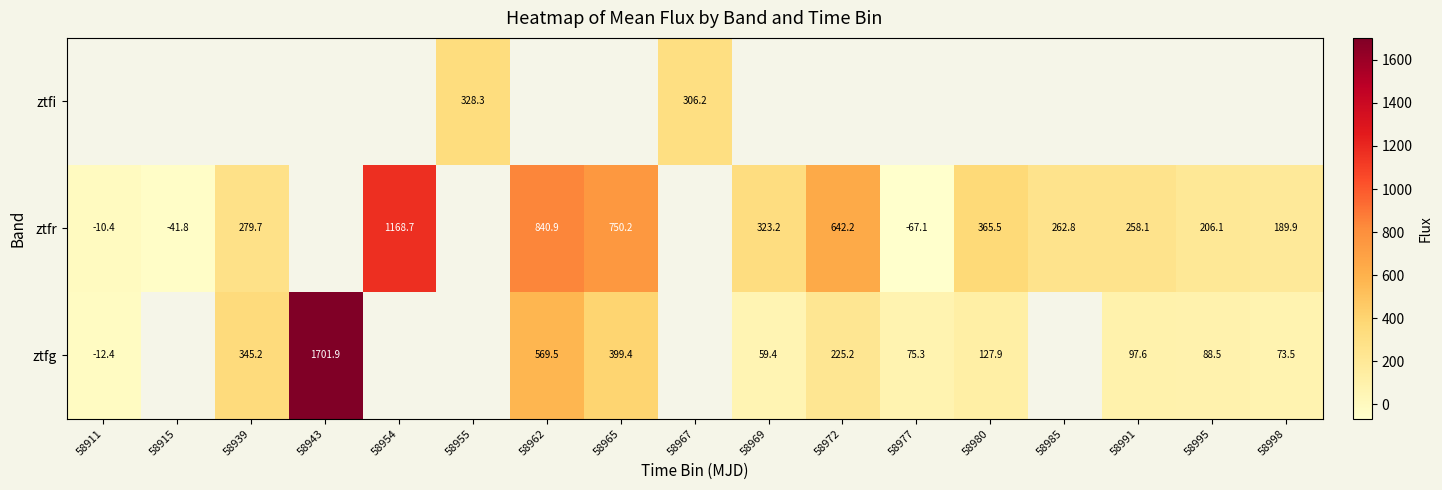

Which label corresponds to the smallest value in the chart?

58977